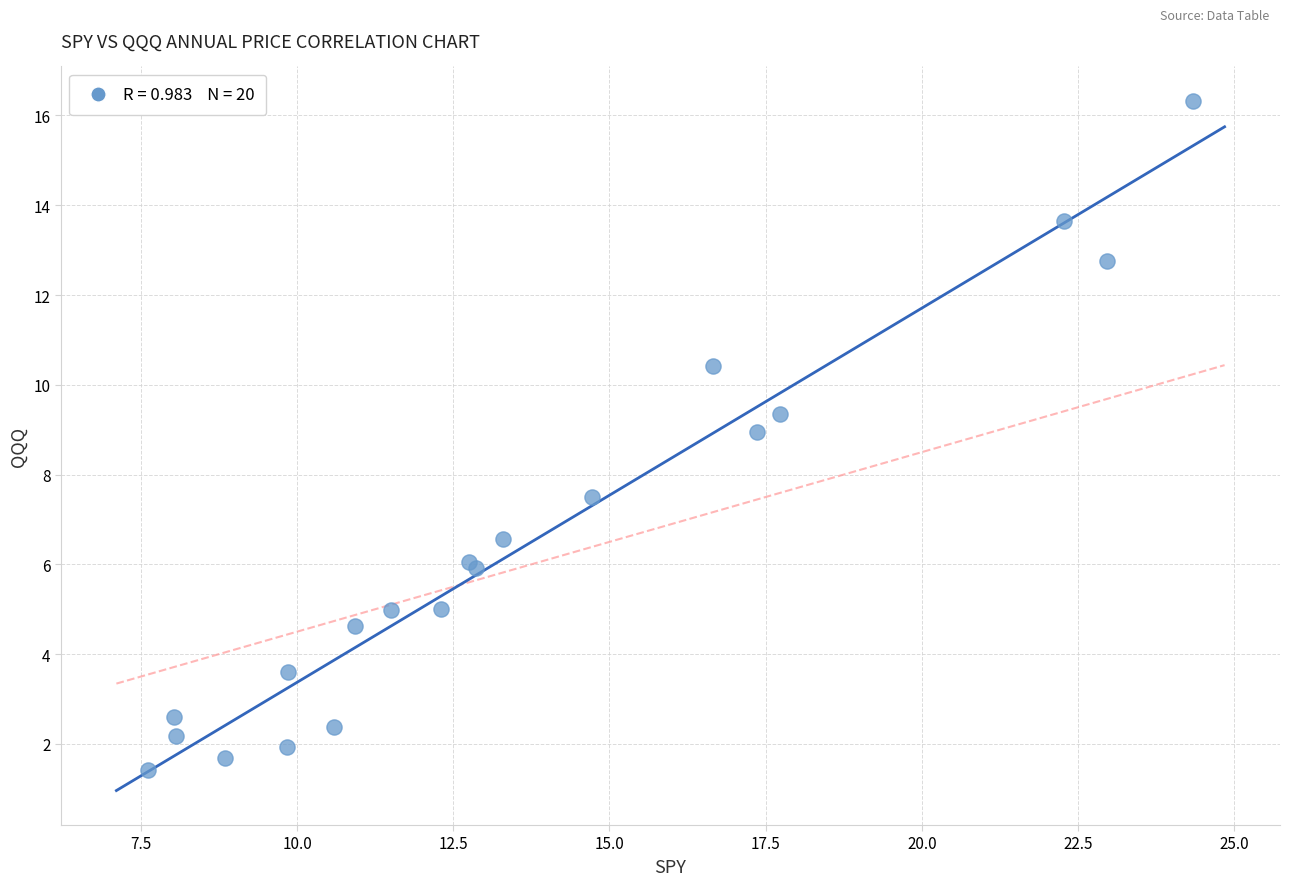

What Y value in the scatter plot is closest to 8?

7.5